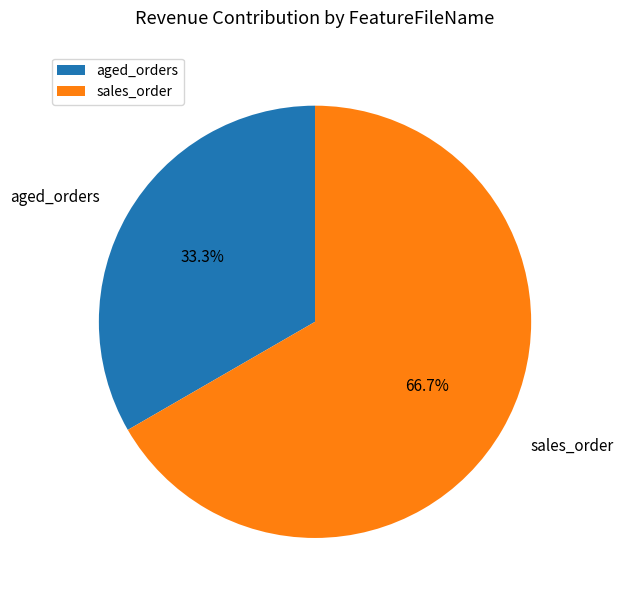

To the nearest percent, what portion does aged_orders represent?

33%